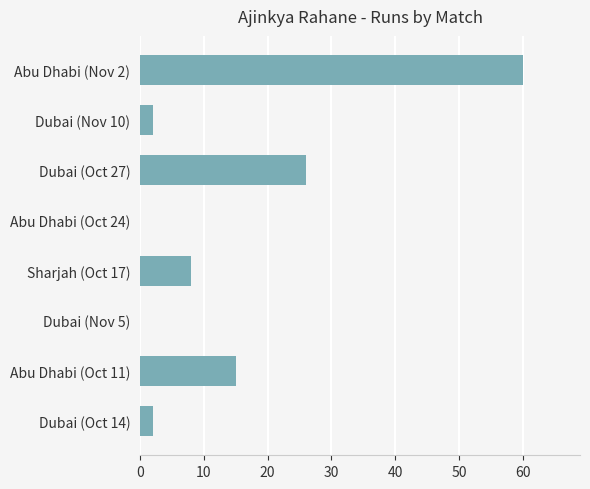

What is the sum of all values?

113